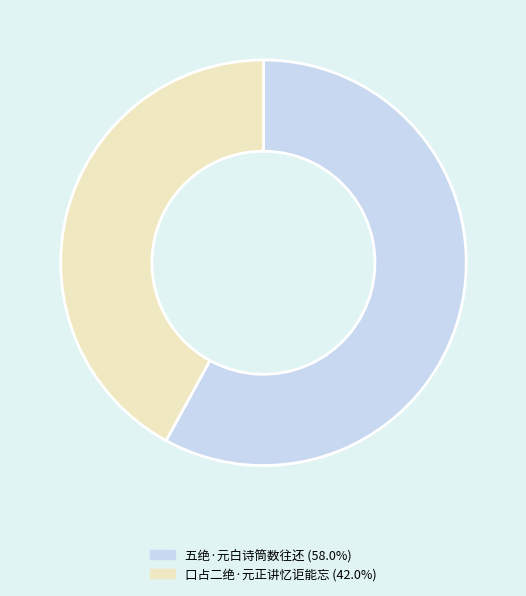

How many slices are in this pie chart?

2